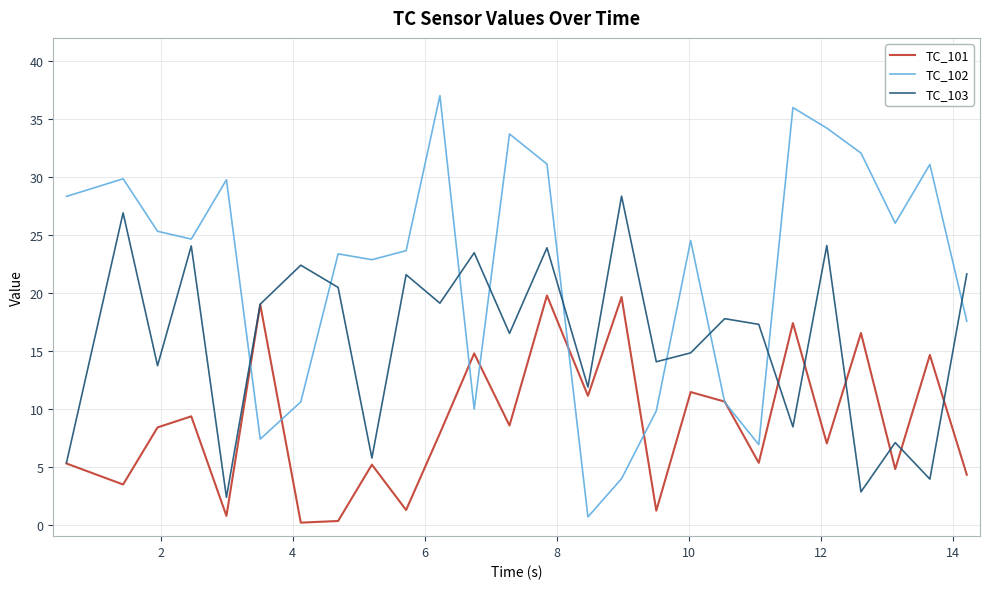

How many intersections are there between TC_102 and TC_103?

9